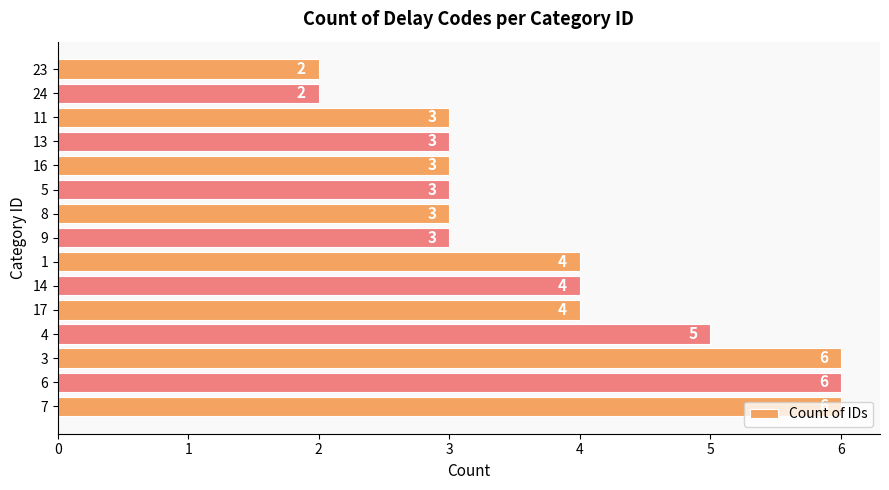

Approximately how many times larger is the value at 14 compared to 23?

2.0